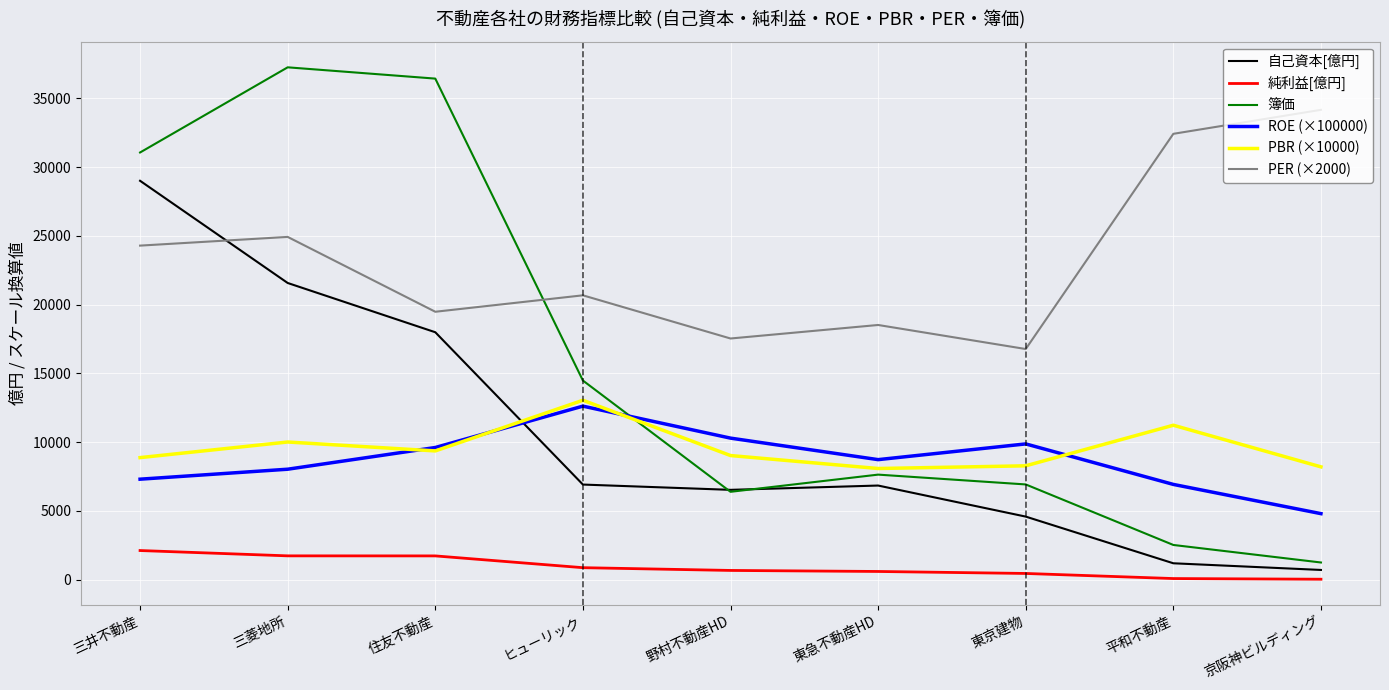

What is the total value across all series at 平和不動産?

54383.4